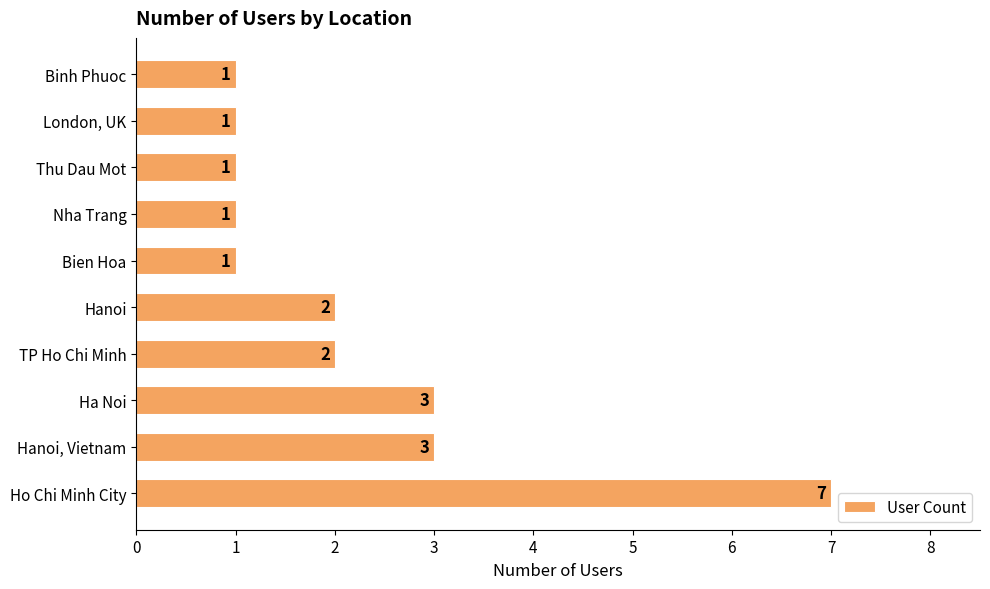

How many values are below 2?

5